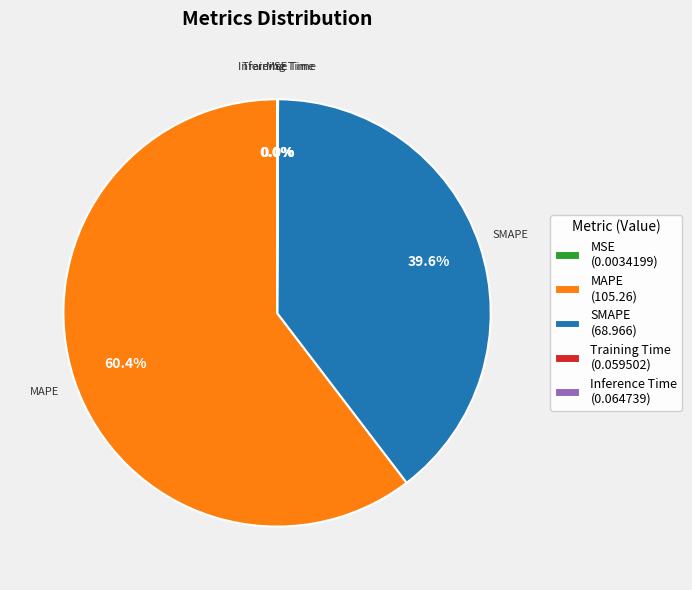

Is there any slice that represents more than half of the pie?

Yes